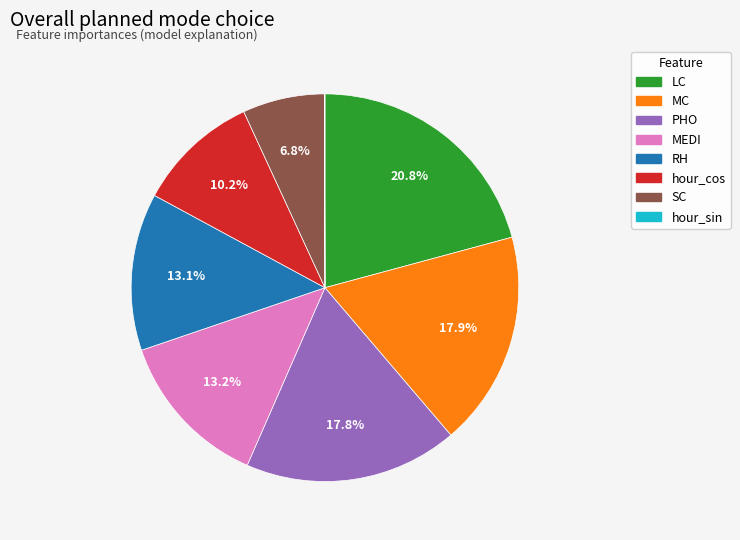

Does RH represent more than half of the total?

No